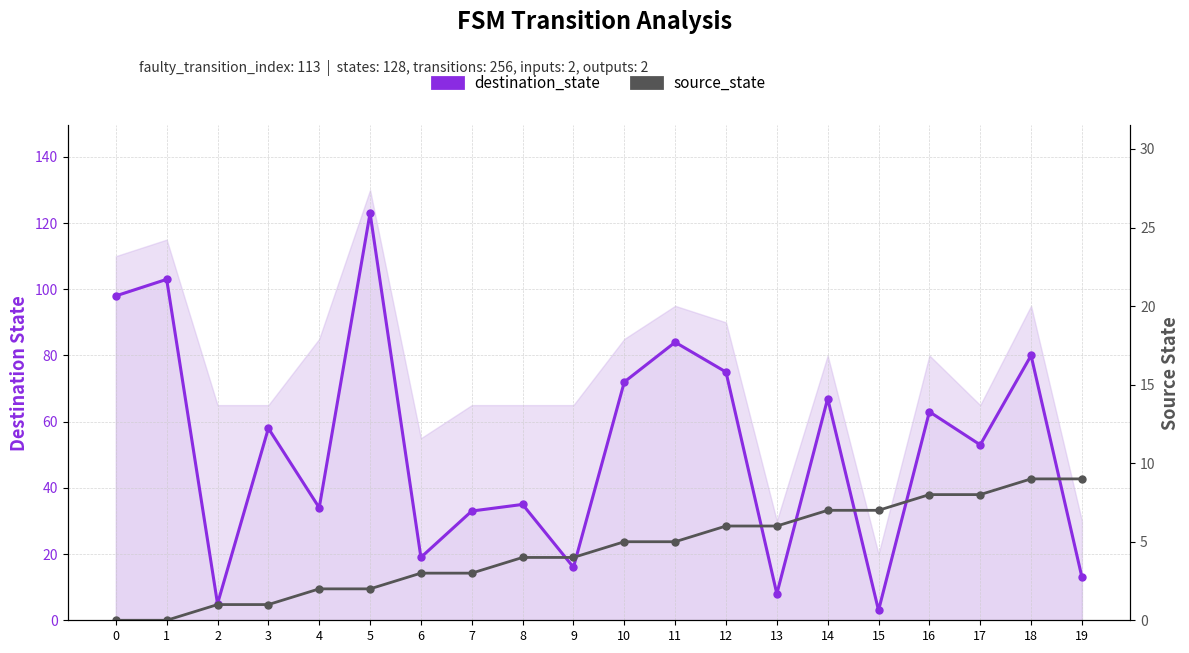

What is the difference between the second highest and minimum values in the source_state series?

9